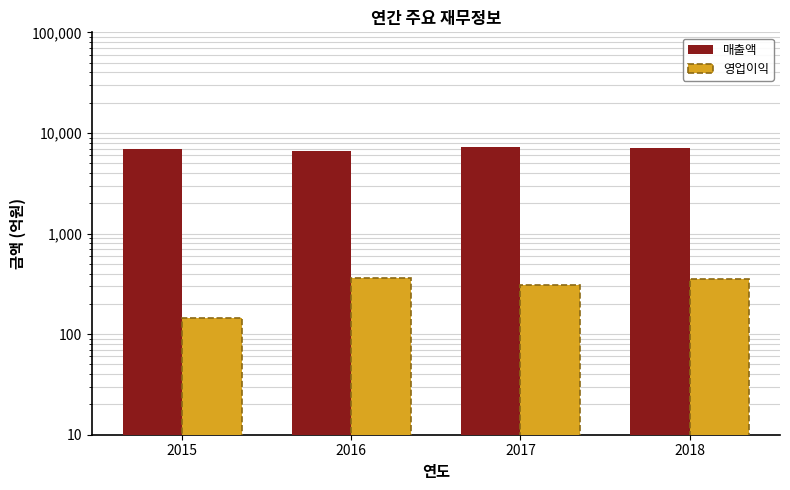

What are all the series names shown in the legend?

매출액, 영업이익